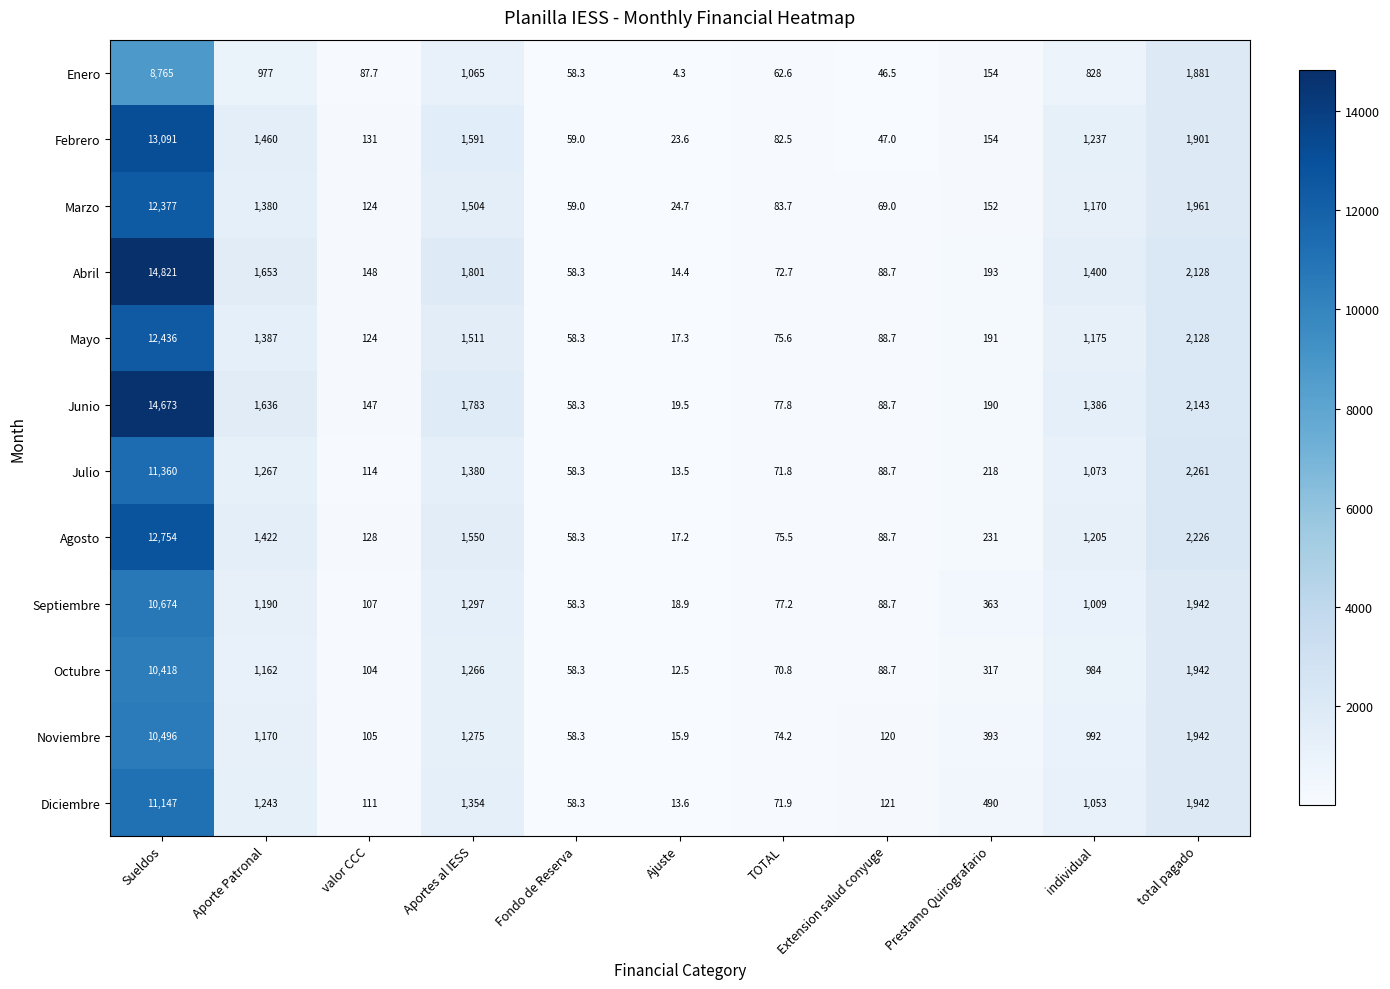

What is the minimum value shown in the chart?

4.3